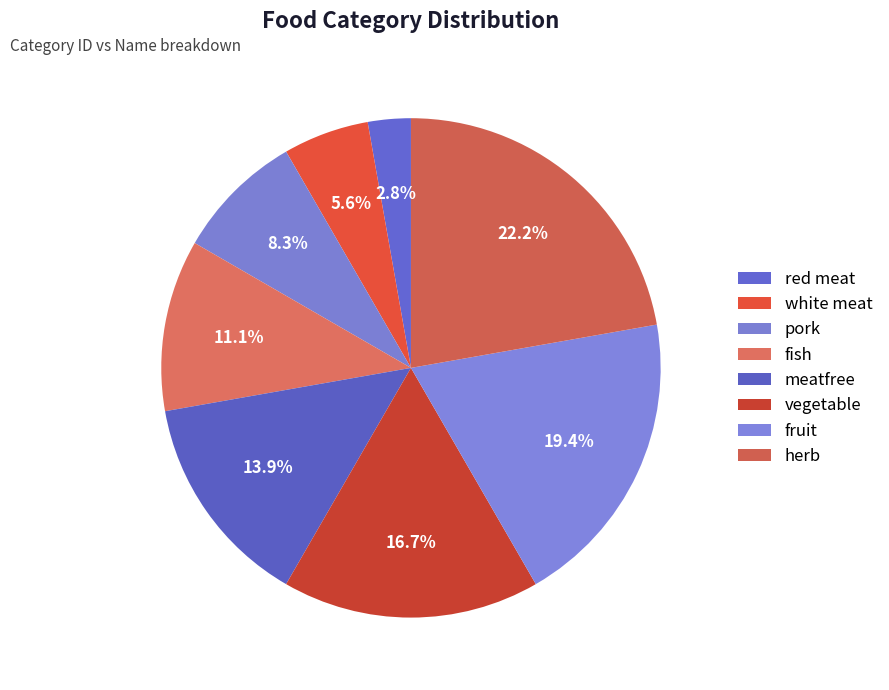

Which category has the biggest portion of the pie?

herb